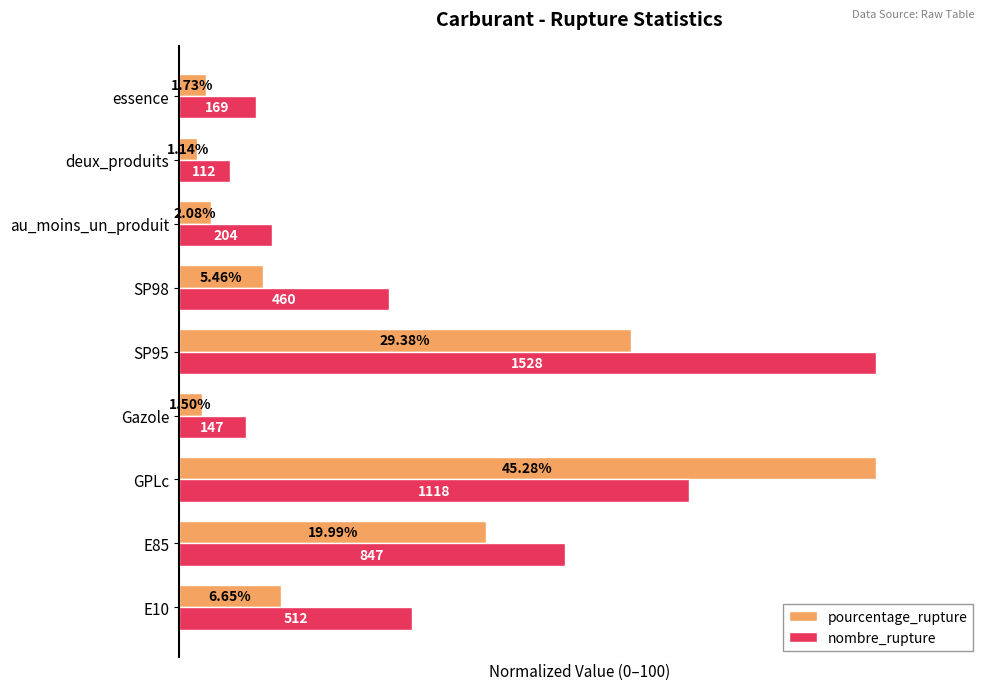

What are all the series names shown in the legend?

pourcentage_rupture, nombre_rupture